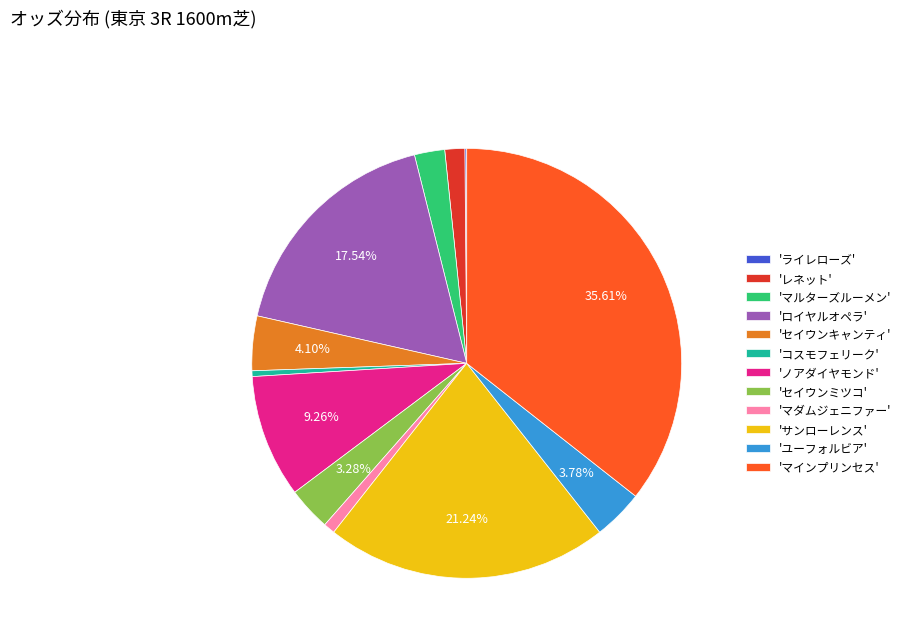

Which has a higher value, 'コスモフェリーク' or 'ノアダイヤモンド'?

'ノアダイヤモンド'